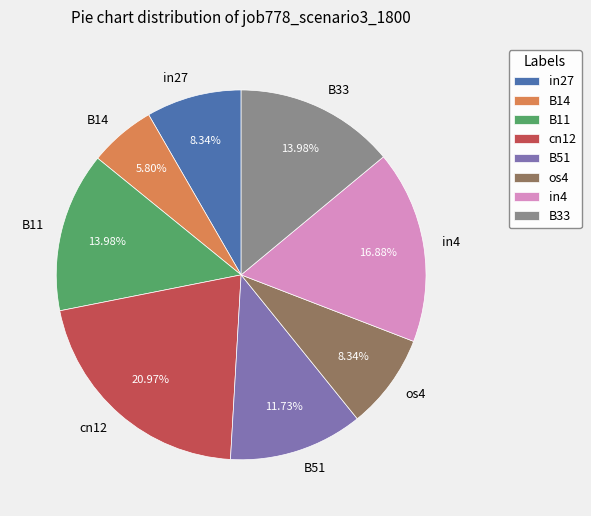

Between cn12 and os4, which is larger?

cn12